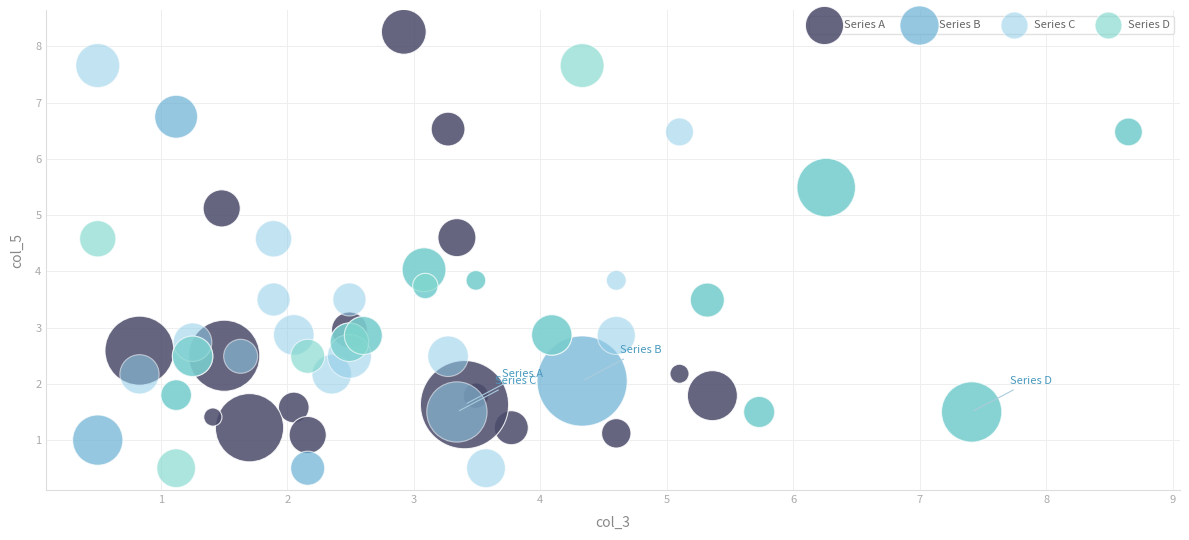

Which series contains the highest Y value?

Series A